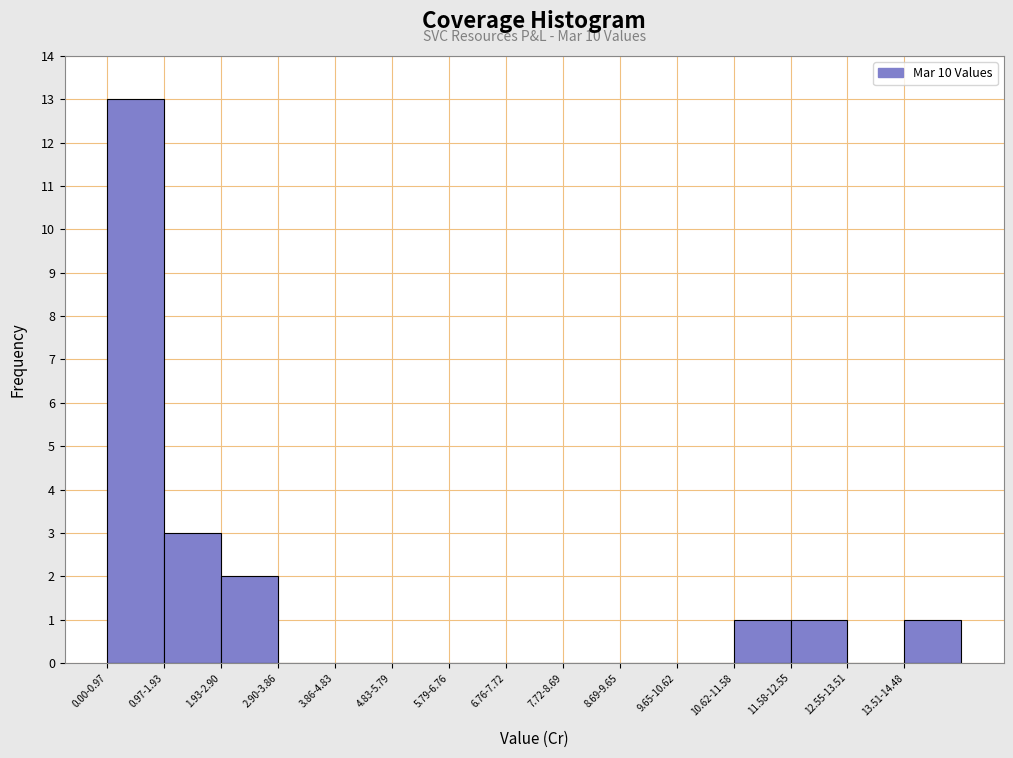

Reading left to right, what are all the values shown in this chart?

0.00-0.97=13	0.97-1.93=3	1.93-2.90=2	2.90-3.86=0	3.86-4.83=0	4.83-5.79=0	5.79-6.76=0	6.76-7.72=0	7.72-8.69=0	8.69-9.65=0	9.65-10.62=0	10.62-11.58=1	11.58-12.55=1	12.55-13.51=0	13.51-14.48=1